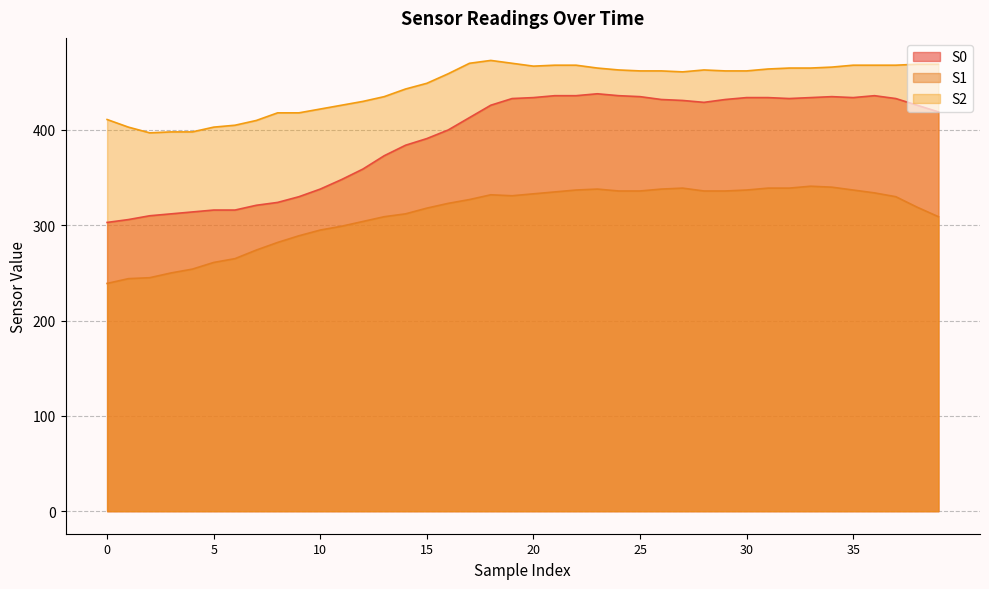

True or false: S1 and S0 cross at least once.

False